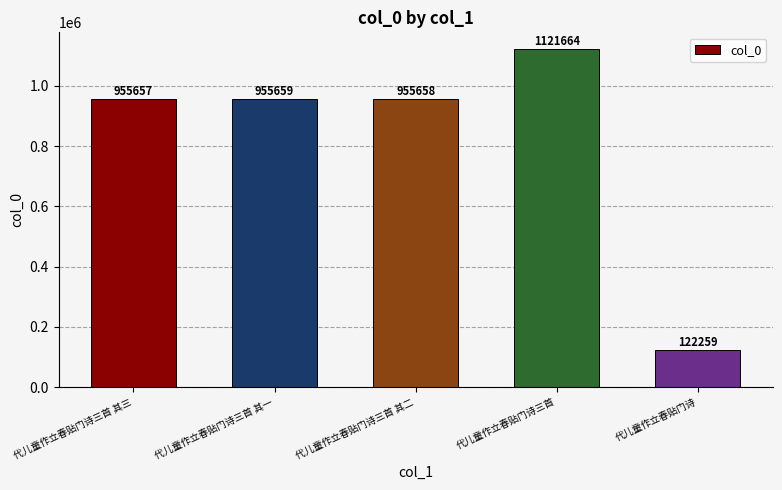

What is the change in value from 代儿童作立春贴门诗三首 其三 to 代儿童作立春贴门诗?

-833398